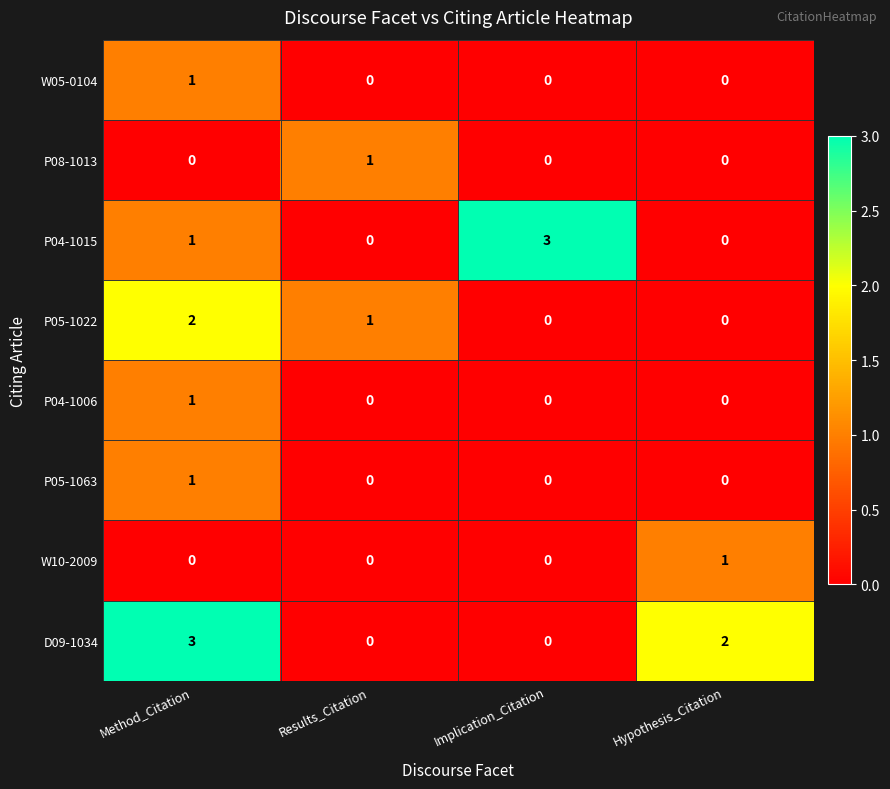

At which label does P05-1022 first exceed 1?

Method_Citation